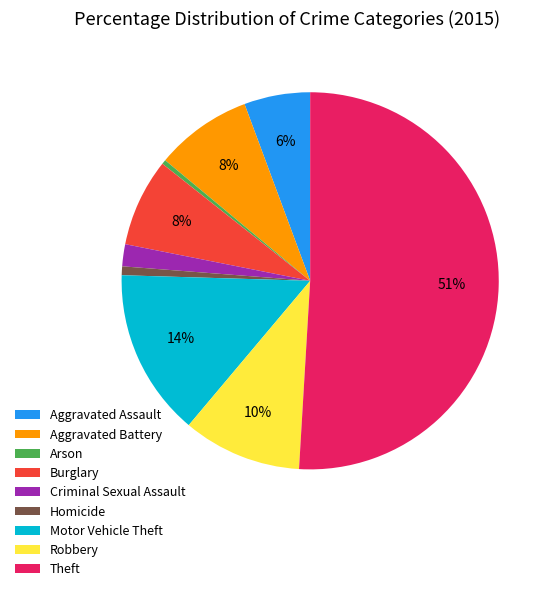

What is the largest slice in the pie chart?

Theft